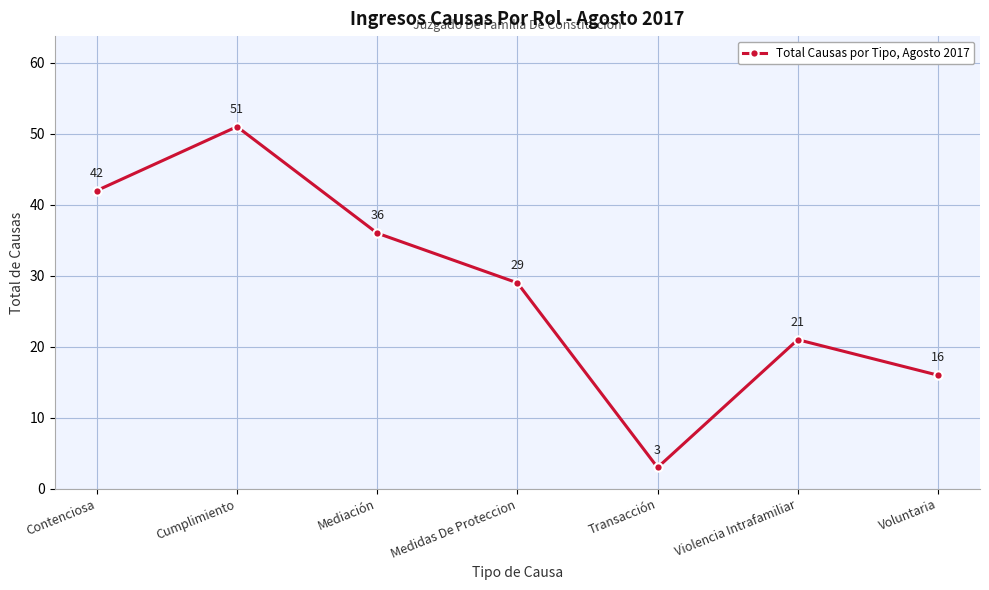

At which category does the chart reach its peak across all series?

Cumplimiento